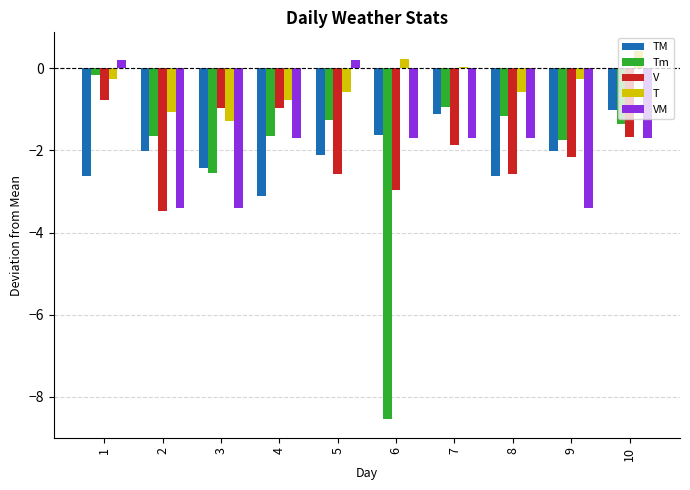

Which series has the largest total across all categories?

T